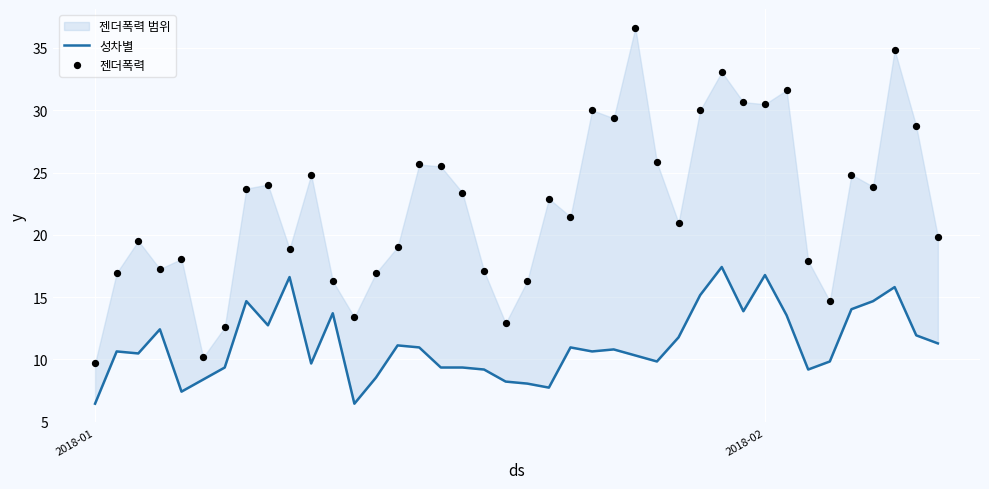

Is the value of 젠더폭력 at 9 greater than the value of 성차별 at 7?

Yes